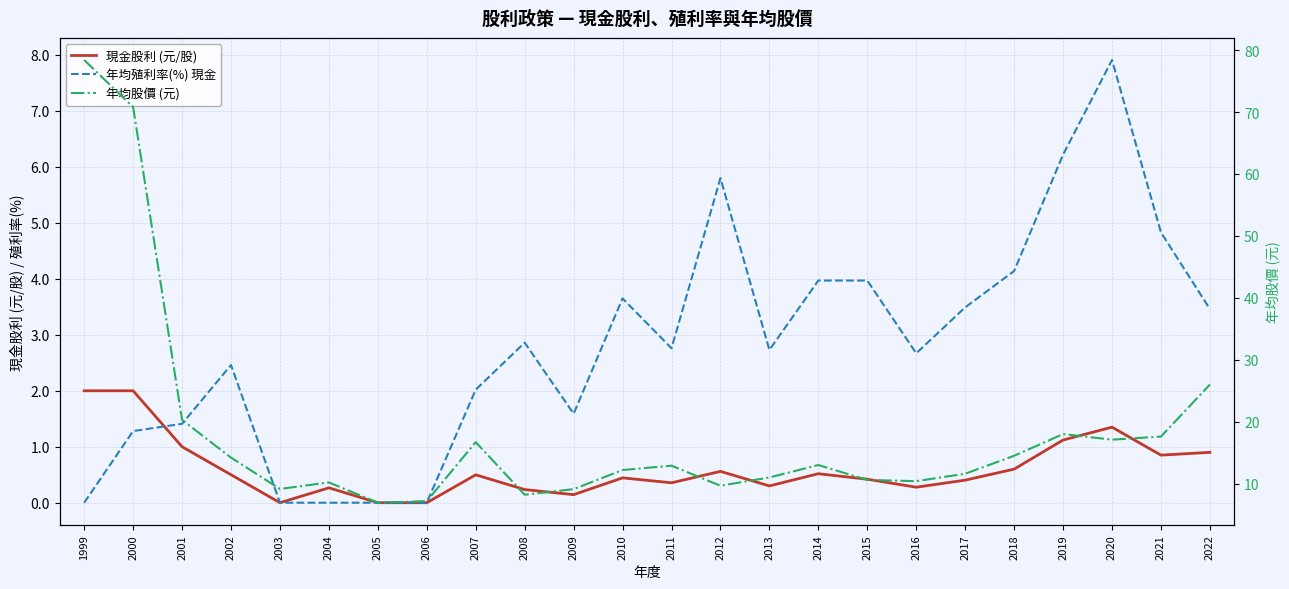

Rank the categories by 年均股價 (元) value from lowest to highest.

2005, 2006, 2008, 2009, 2003, 2012, 2004, 2016, 2015, 2013, 2017, 2010, 2011, 2014, 2002, 2018, 2007, 2020, 2021, 2019, 2001, 2022, 2000, 1999